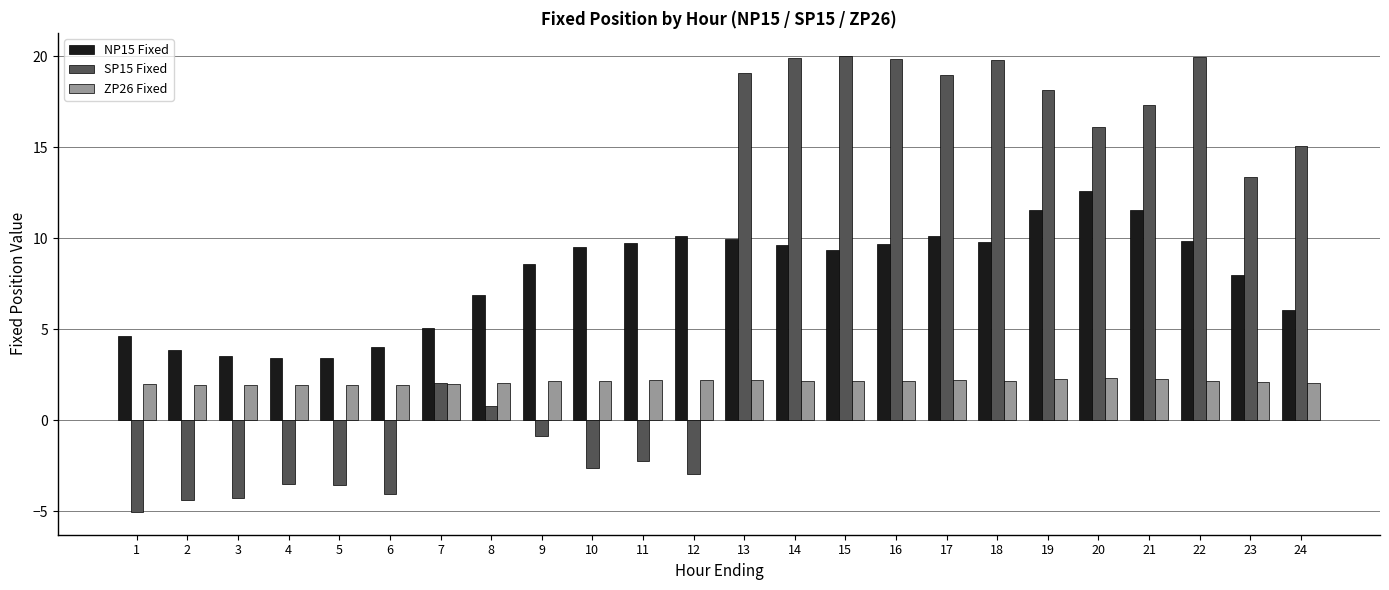

What is the spread (max minus min) of values at 3?

7.8